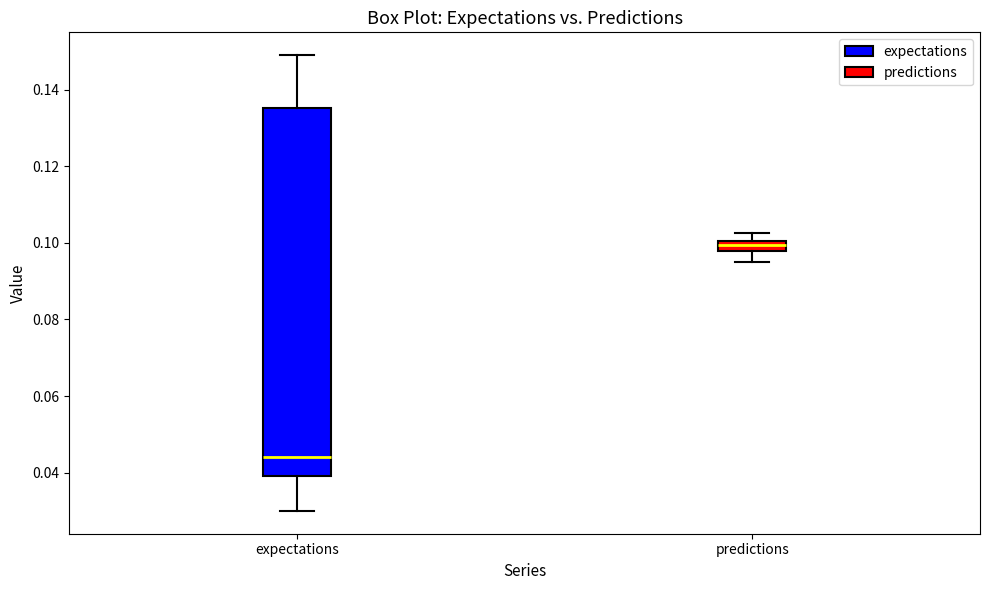

Comparing the boxes themselves (not the whiskers), which one is the tallest?

expectations